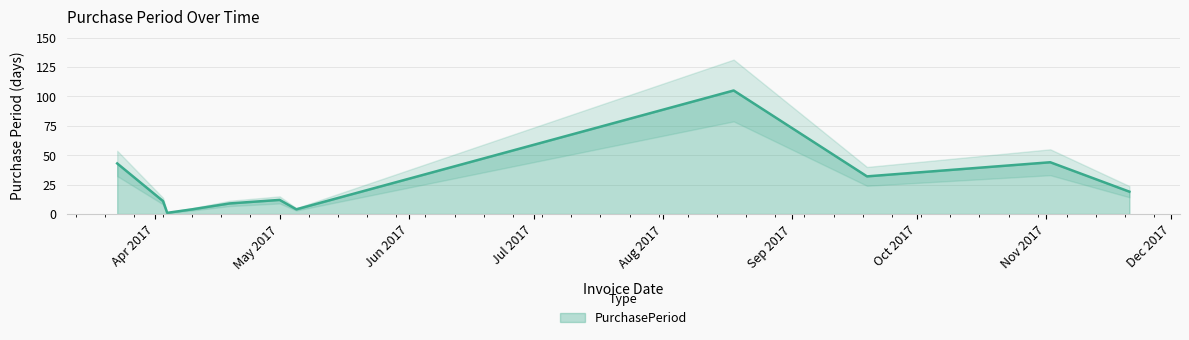

Approximately how many times larger is the value at 2017-04-19 compared to 2017-04-10?

2.2